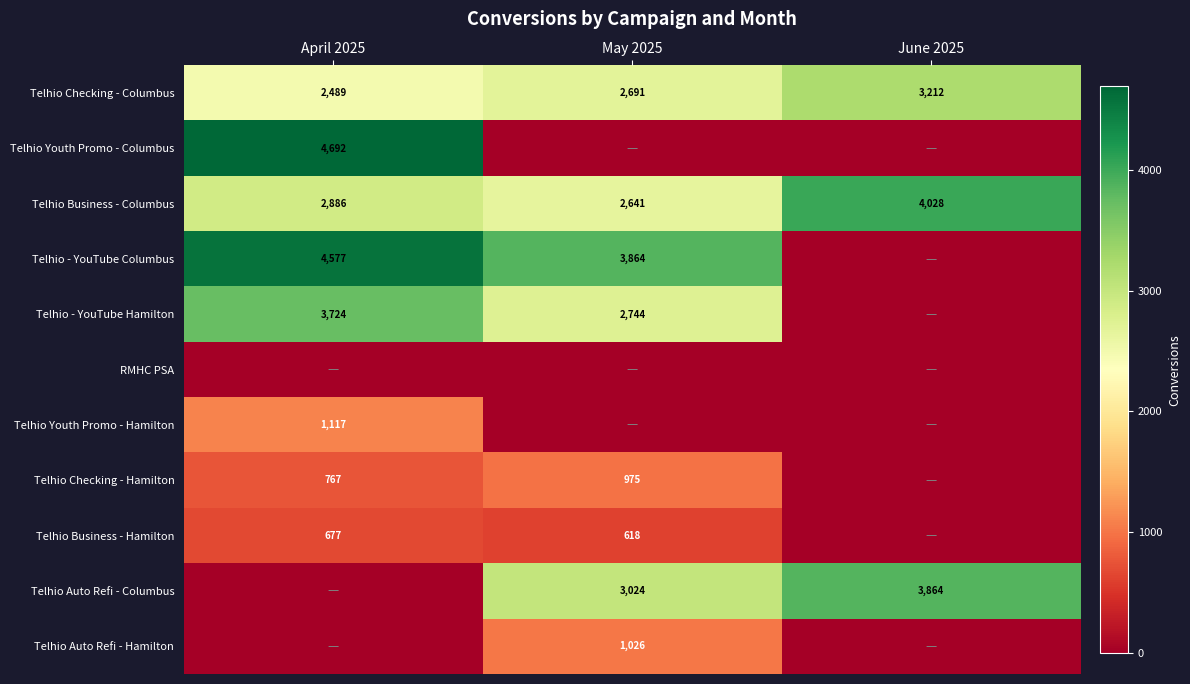

What is the difference between the highest and lowest values at June 2025?

4028.2